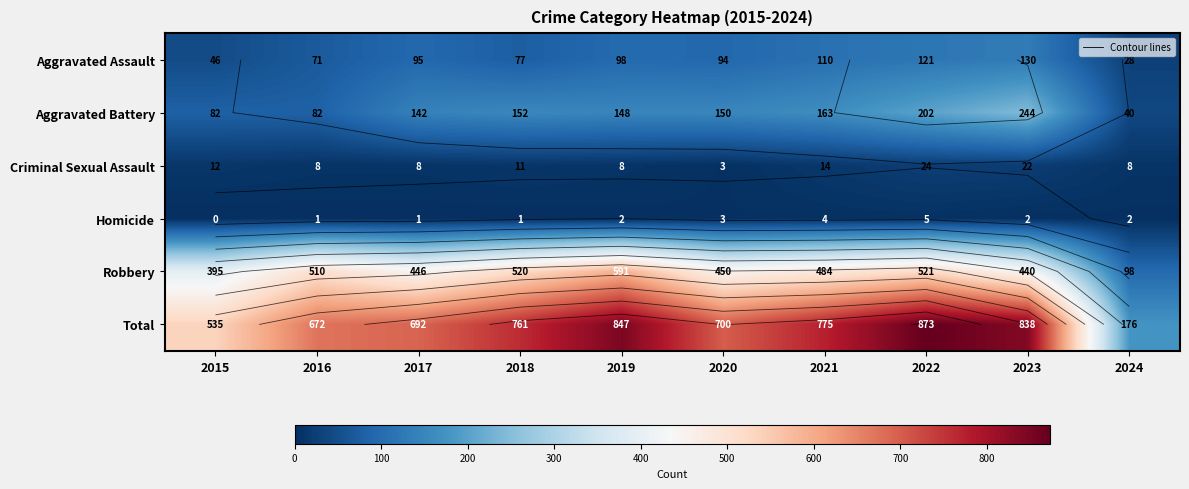

What is the average value of the Robbery series?

446